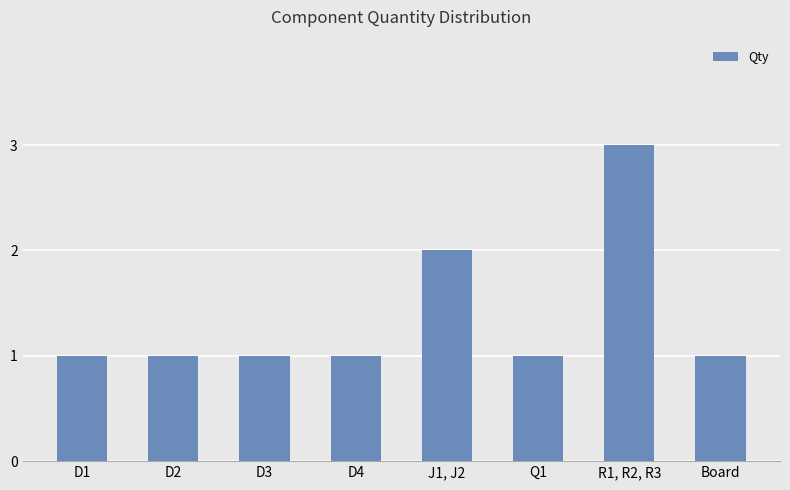

At which category does the chart reach its peak across all series?

R1, R2, R3